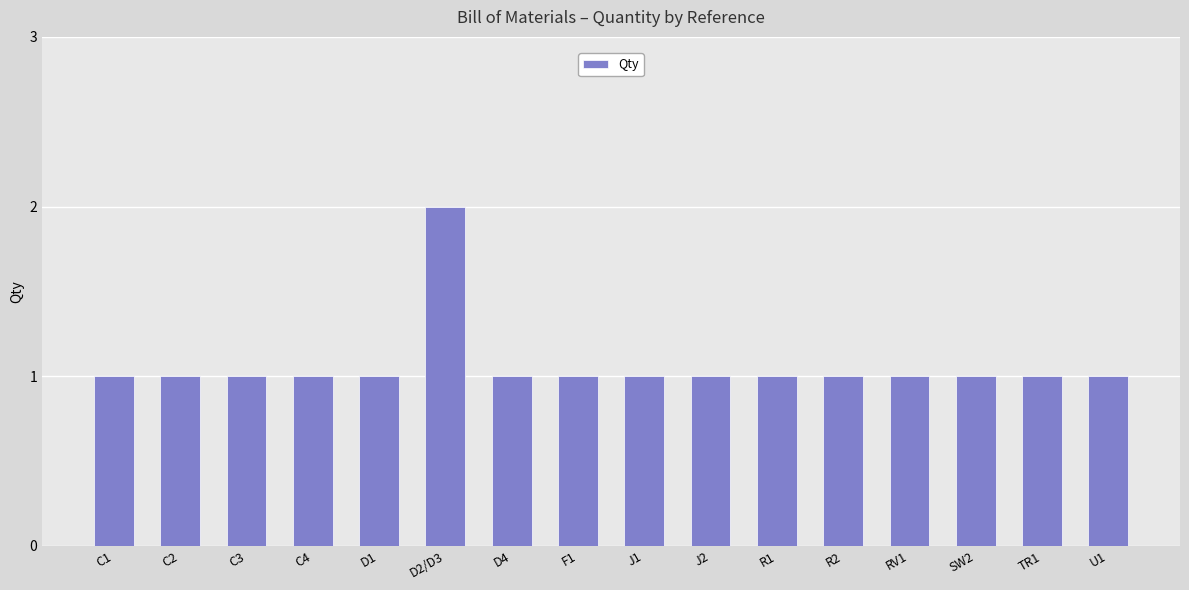

The chart shows a value of 1 at D2/D3. True or false?

False